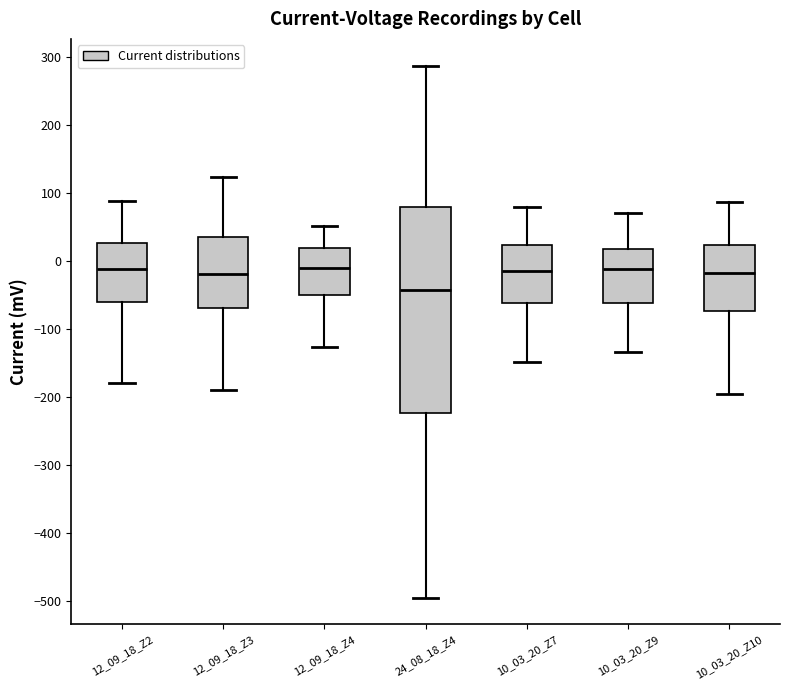

Where does the lower whisker of the box for 12_09_18_Z3 end on the y-axis? The values are not printed on the chart, so give them approximately, as read against the axis.

-190